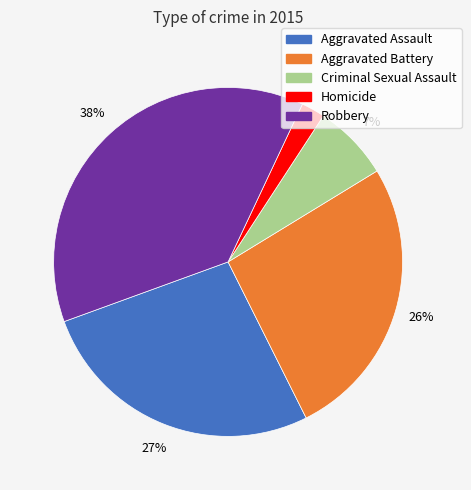

What is the ratio of the value at Homicide to the value at Aggravated Battery?

0.1